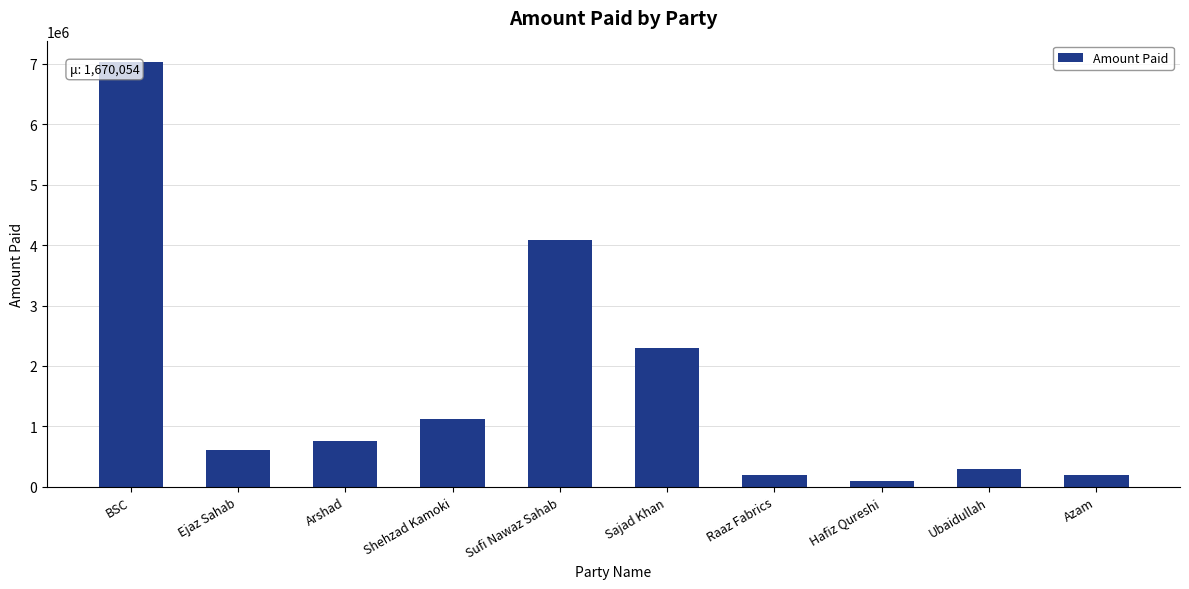

How many values are below 754210?

5